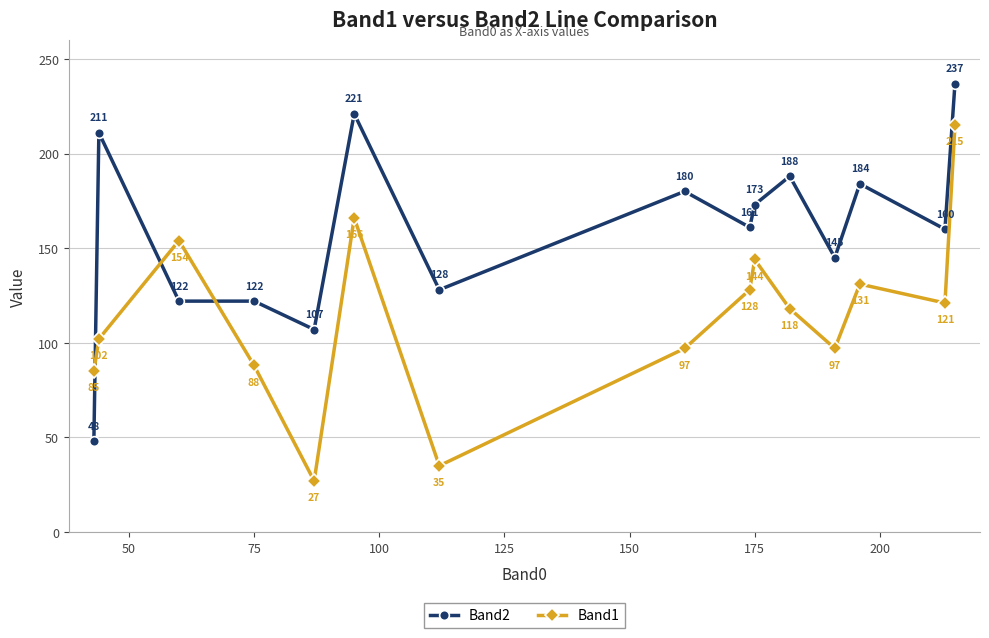

What is the difference between the second highest and second lowest values in the Band1 series?

131